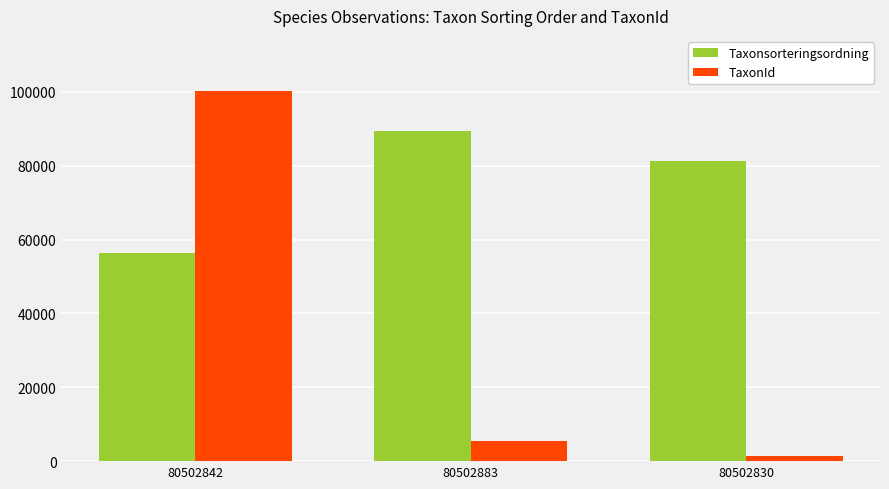

Reading right to left, extract all data points from this chart.

Taxonsorteringsordning: 81236	89410	56395
TaxonId: 1312	5432	100109